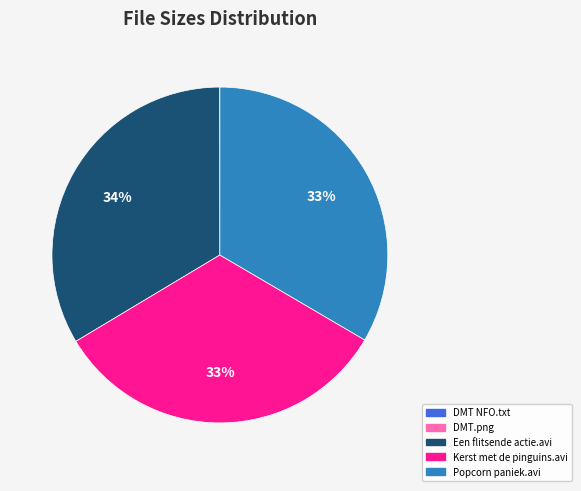

The Kerst met de pinguins.avi slice represents 15% of the pie. True or false?

False